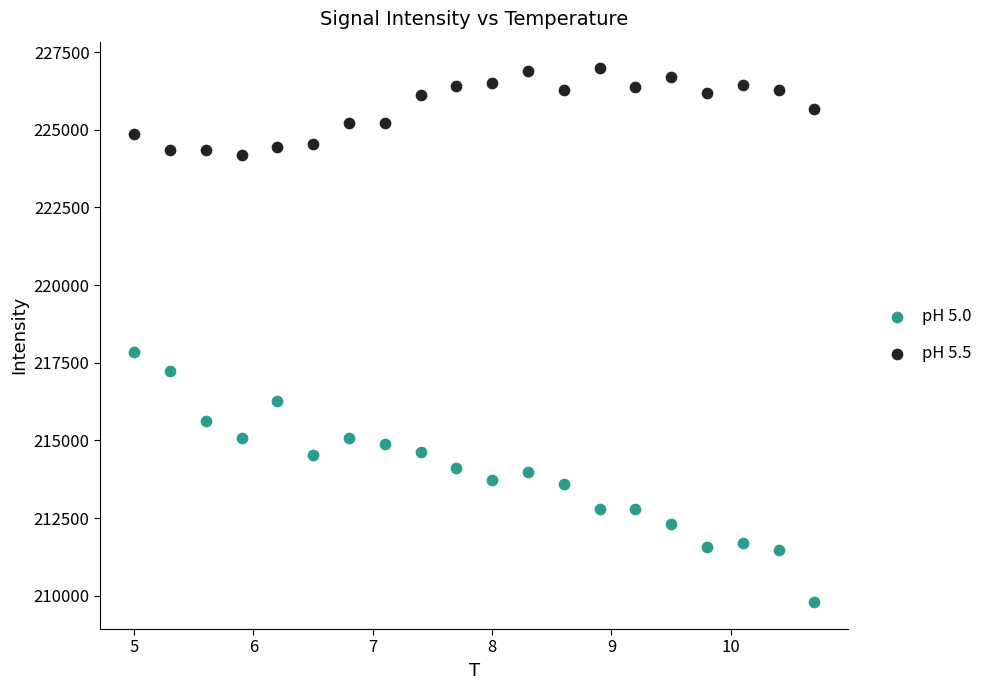

Across all data points, what is the range of X values (max minus min)?

5.7